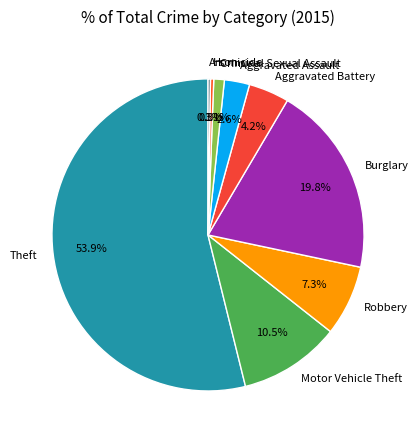

How much of the chart is everything except Homicide?

99.7%